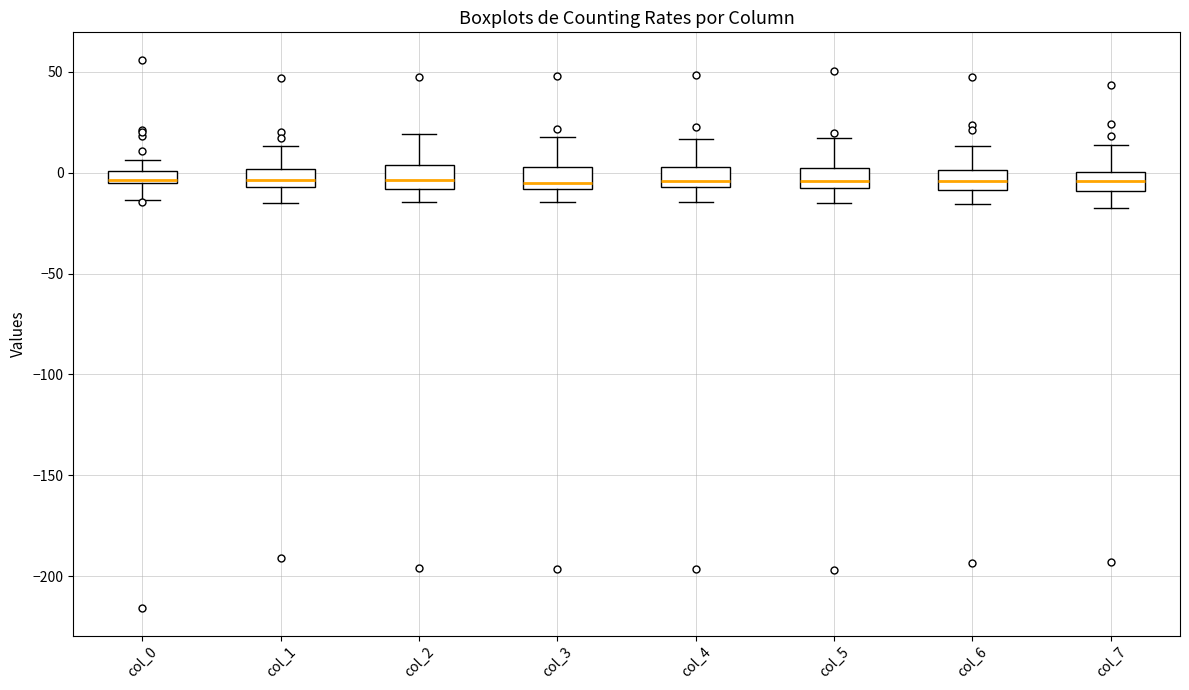

Where is the lower edge of the box for col_5 on the y-axis? The values are not printed on the chart, so give them approximately, as read against the axis.

-5